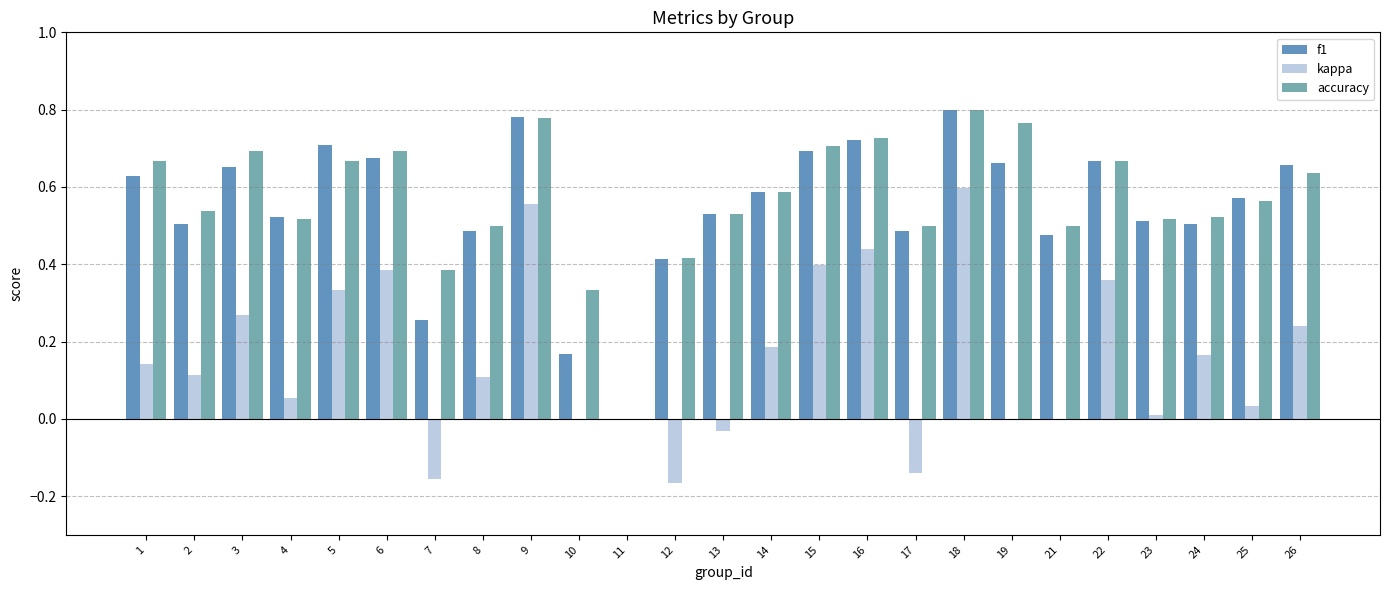

Which series changed the most between 17 and 24?

kappa